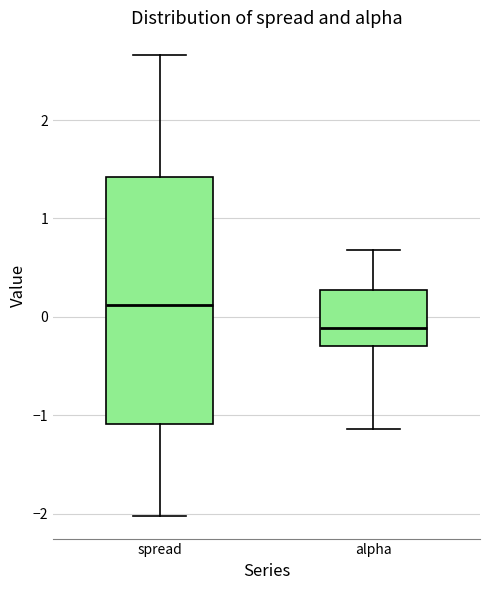

Where does the lower whisker of the box for alpha end on the y-axis? The values are not printed on the chart, so give them approximately, as read against the axis.

-1.1